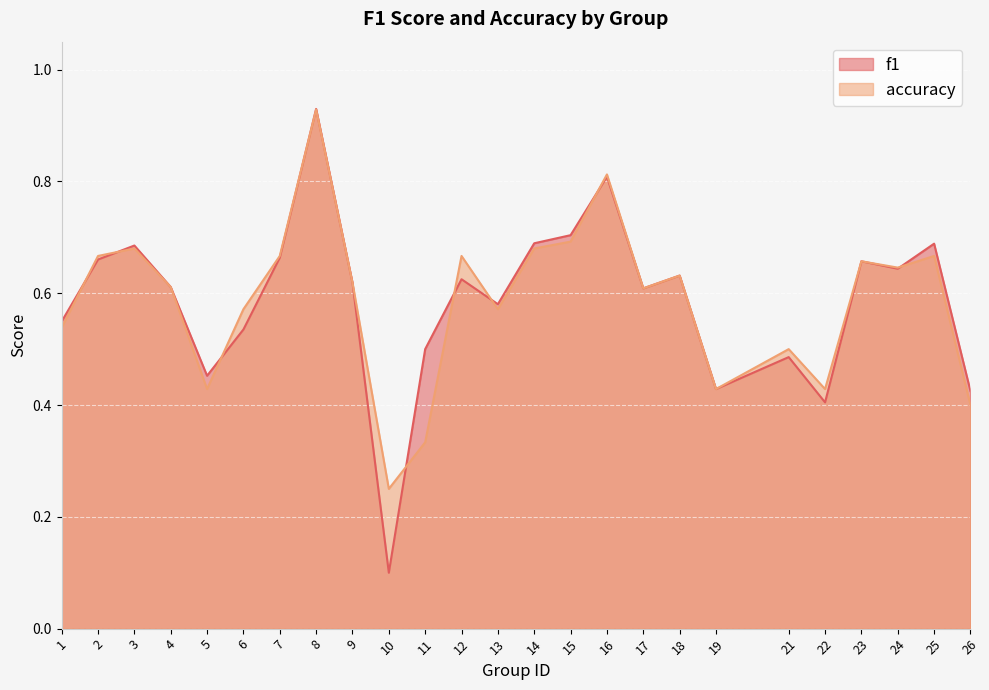

List the series in order of their peak value, lowest first.

accuracy, f1